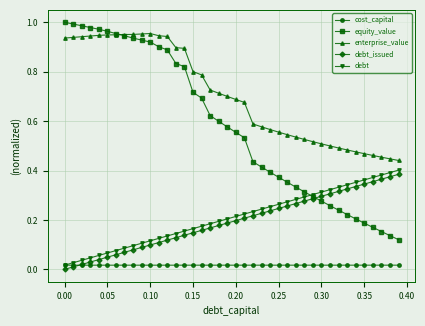

True or false: debt has more than 0 points higher than both neighbors.

False